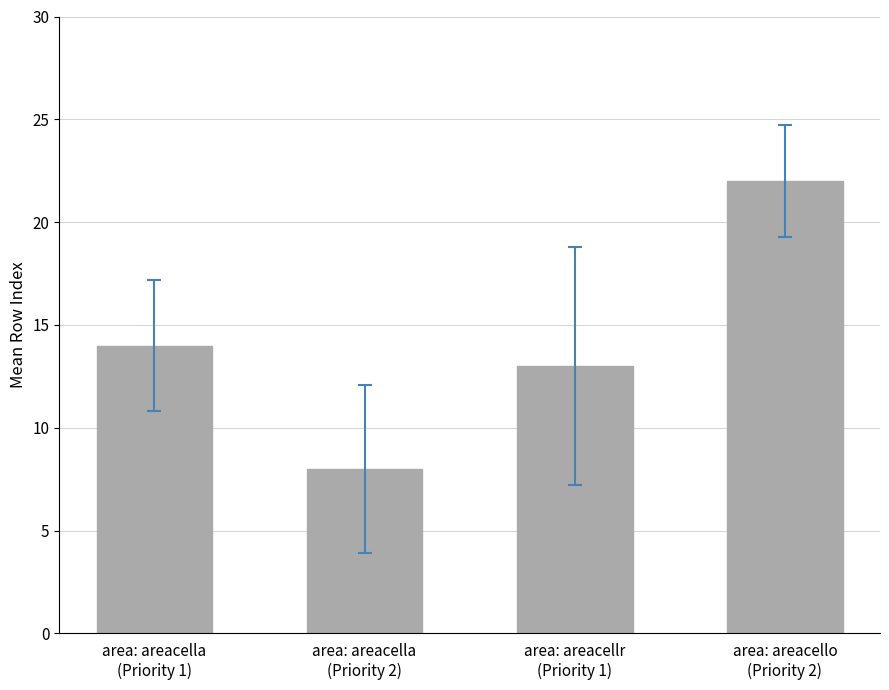

What is the ratio of the value at area: areacella
(Priority 2) to the value at area: areacello
(Priority 2)?

0.4